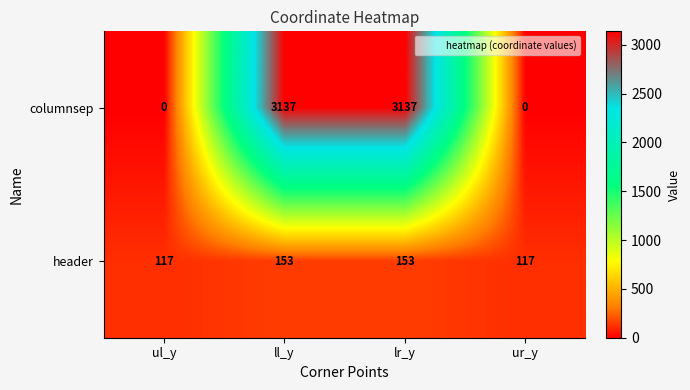

True or false: header has a value of 273 at lr_y.

False